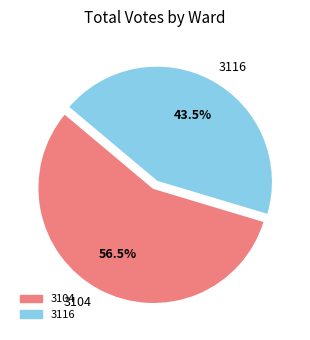

How many segments does this pie chart have?

2